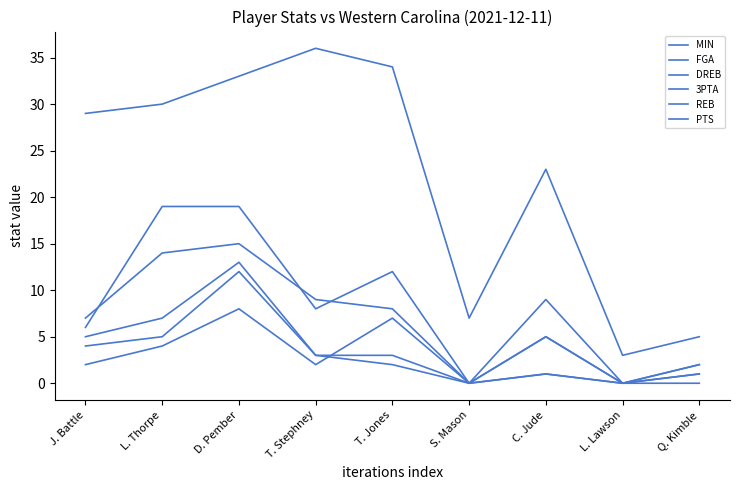

Is the value of MIN at L. Thorpe greater than the value of PTS at D. Pember?

Yes